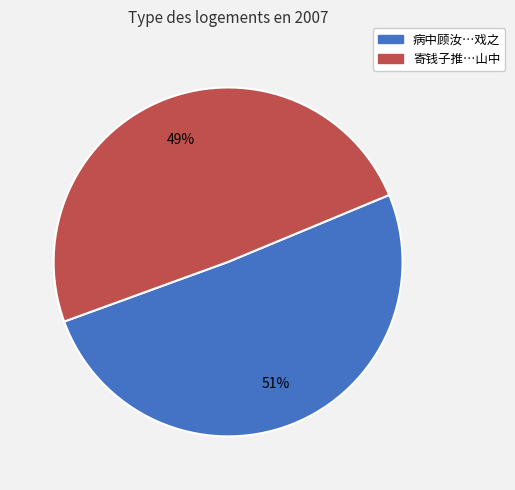

What is the largest slice in the pie chart?

病中顾汝…戏之